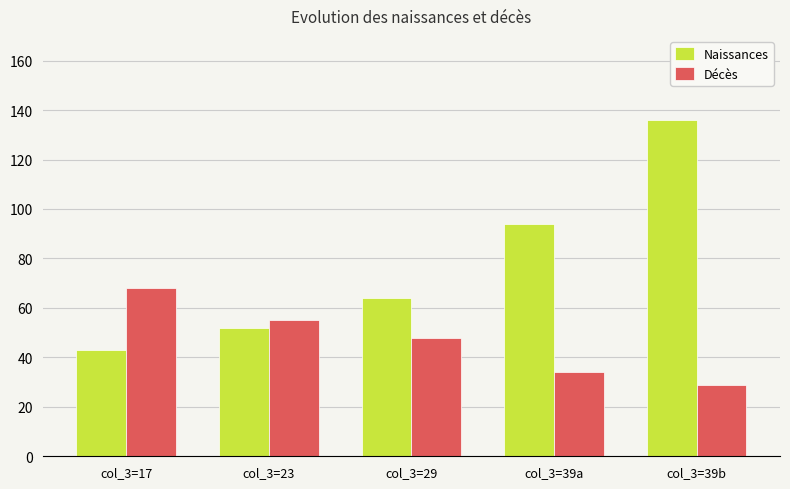

What is the sum of the Décès values at col_3=29 and col_3=39a?

82